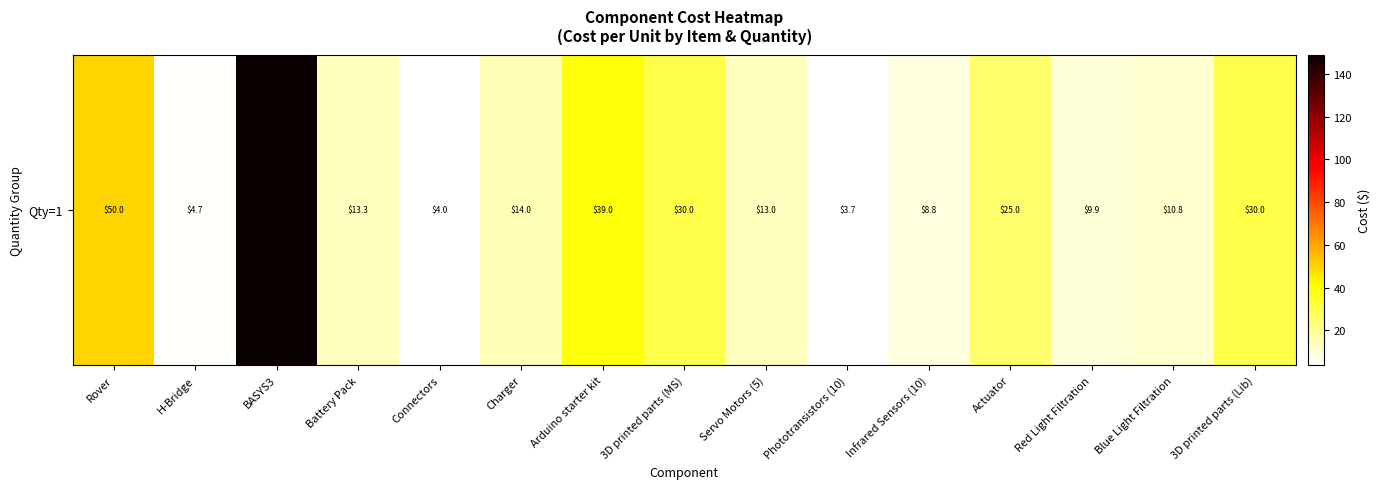

What is the ratio of the value at Arduino starter kit to the value at 3D printed parts (Lib)?

1.3